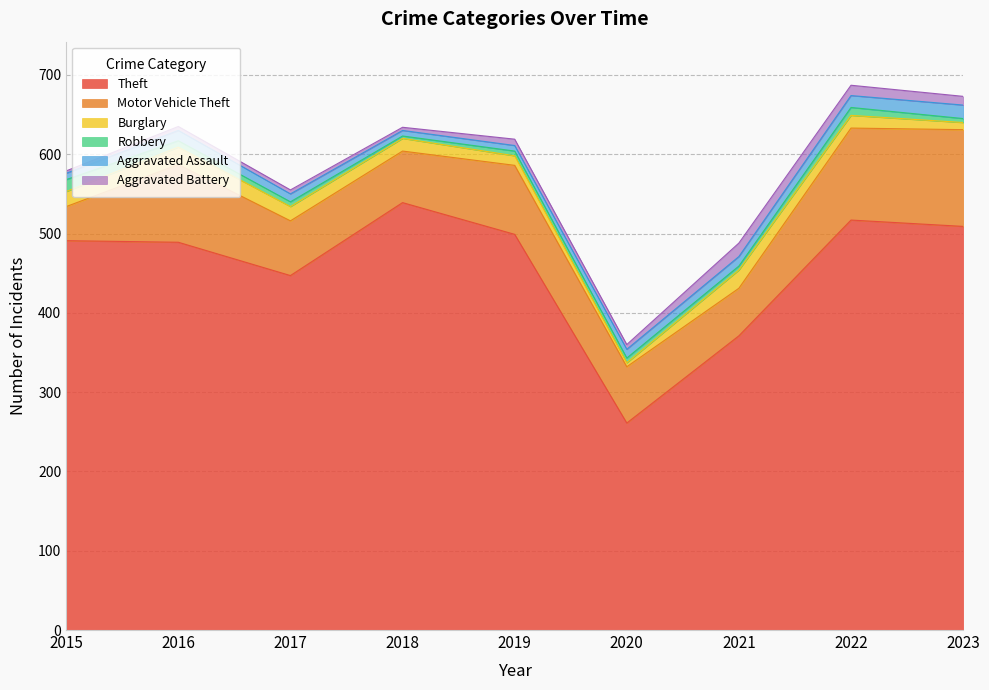

True or false: Theft has more than 2 points higher than both neighbors.

False